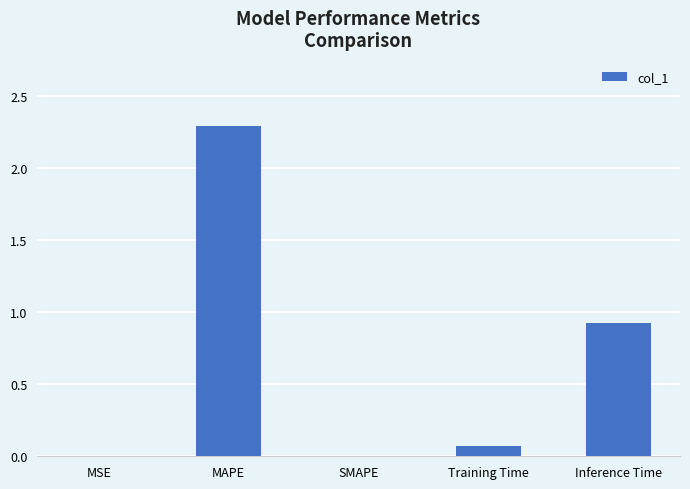

What is the maximum value shown in the chart?

2.3